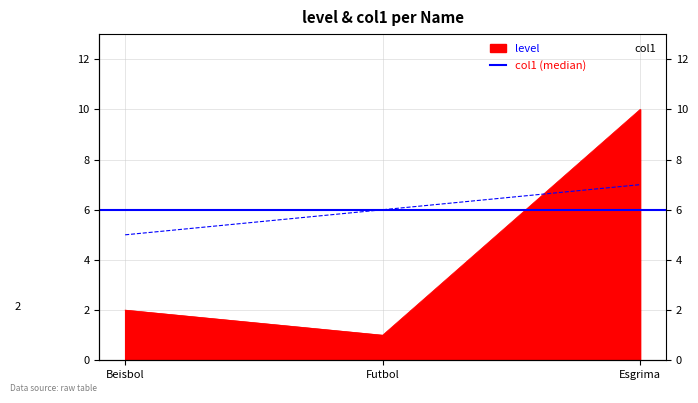

Where is col1 nearest to the value 6?

Futbol